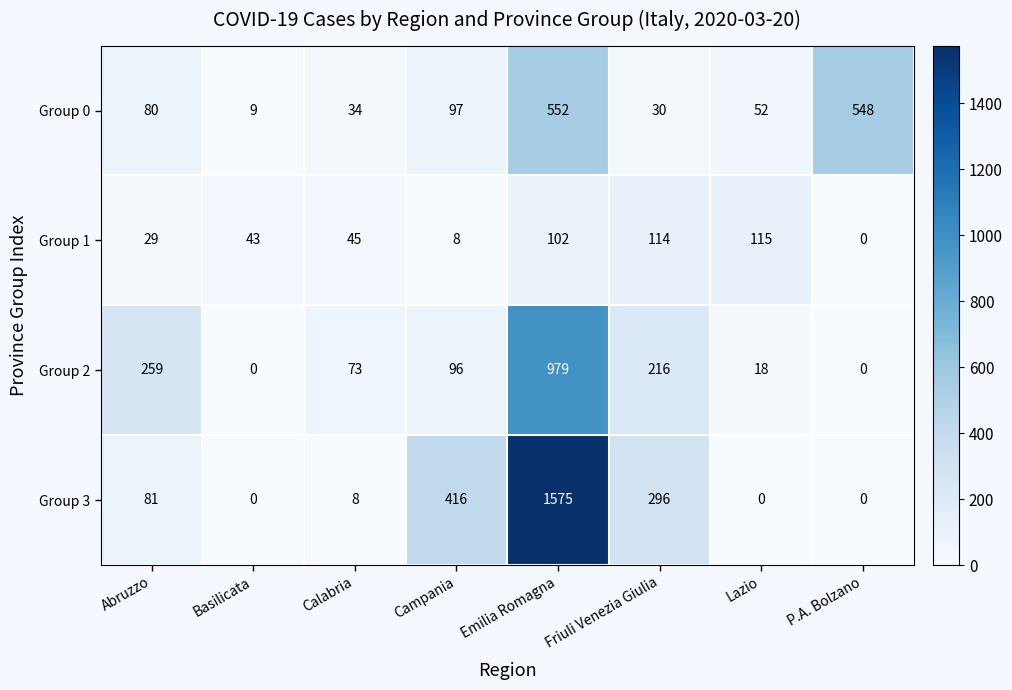

What is the difference between the maximum and minimum values in the Group 2 series?

979